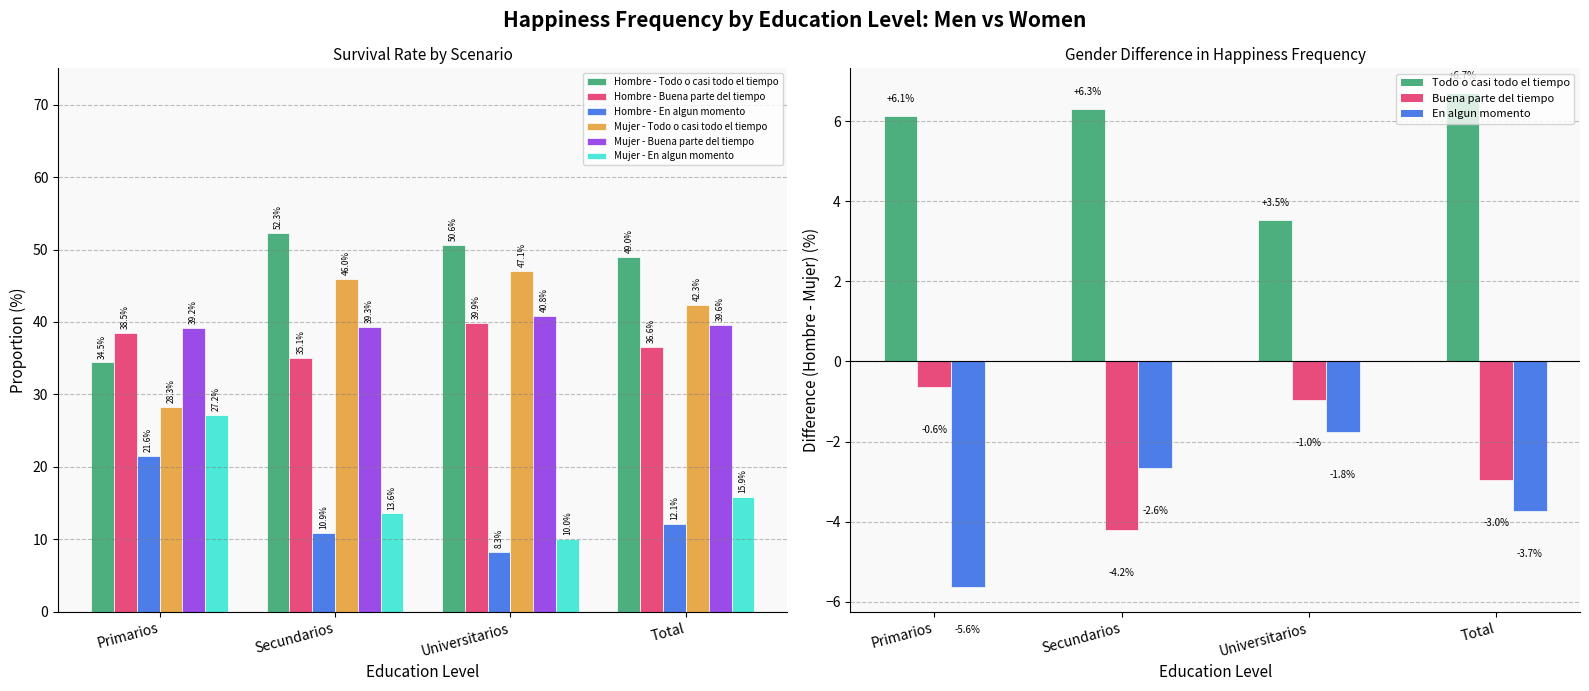

What is the value of the Mujer - Todo o casi todo el tiempo bar at the 2nd from the left?

46.0